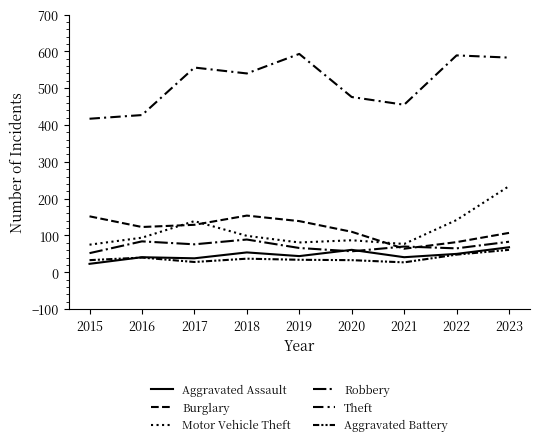

True or false: Motor Vehicle Theft has more than 0 interior local peaks.

True